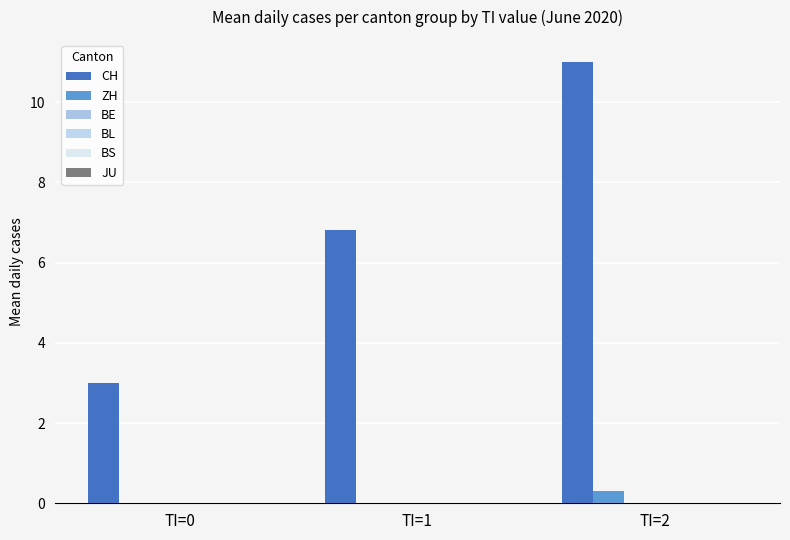

Does the chart contain stacked bars?

No